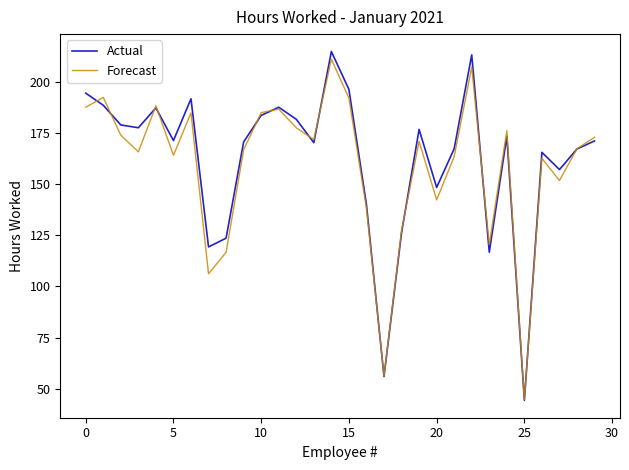

What is the highest value of the Actual series?

214.8